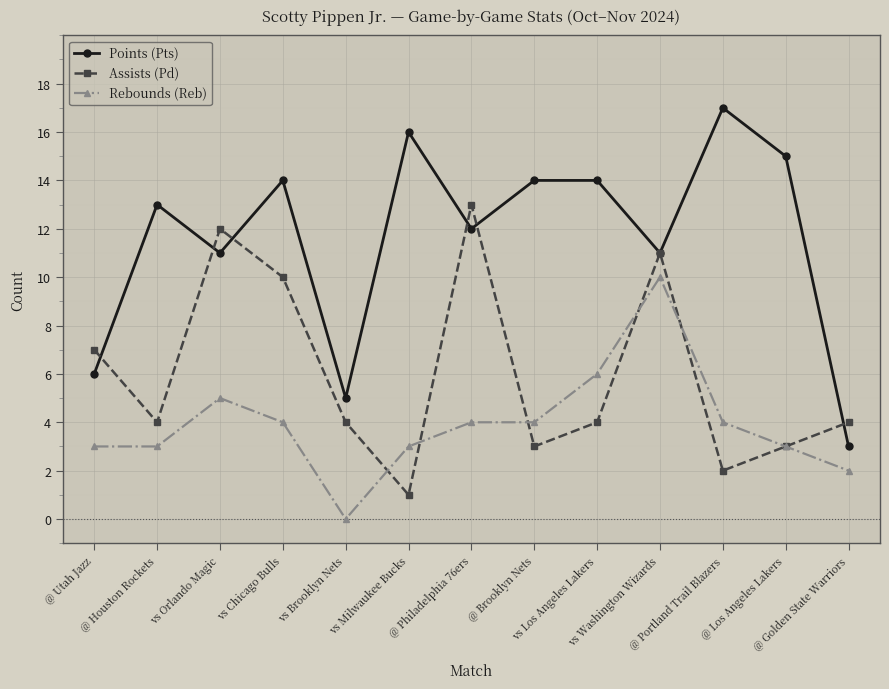

Rank the series by their maximum value, from lowest to highest.

Rebounds (Reb), Assists (Pd), Points (Pts)